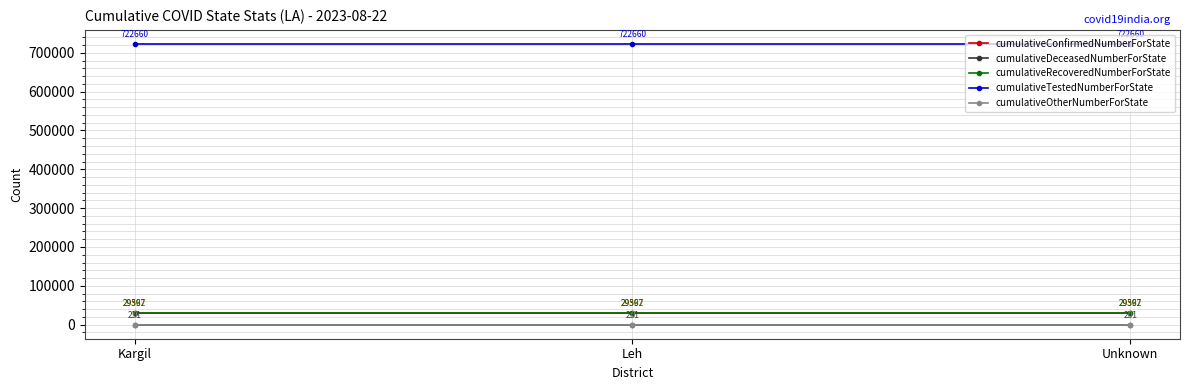

Reading left to right, list all the values displayed in this chart.

cumulativeConfirmedNumberForState: 29597	29597	29597
cumulativeDeceasedNumberForState: 231	231	231
cumulativeRecoveredNumberForState: 29362	29362	29362
cumulativeTestedNumberForState: 722660	722660	722660
cumulativeOtherNumberForState: 0	0	0